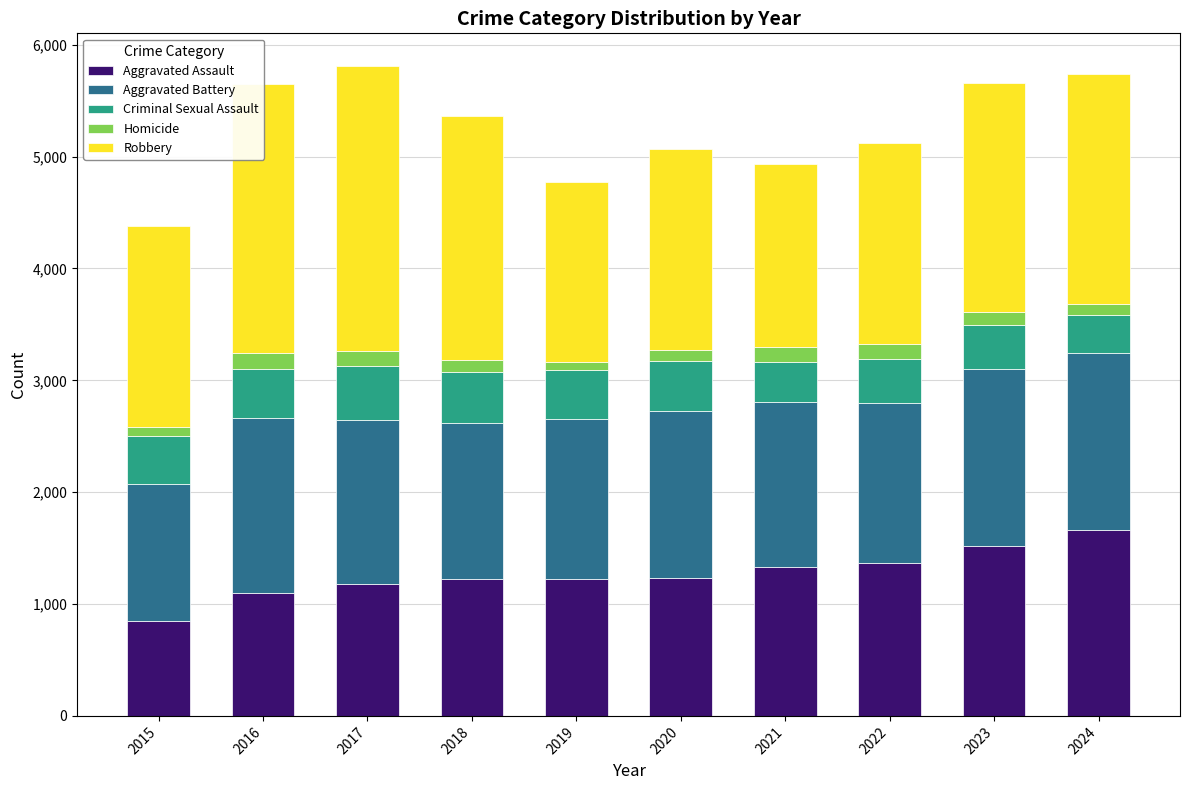

What is the sum of the Aggravated Assault values at 2023 and 2015?

2368